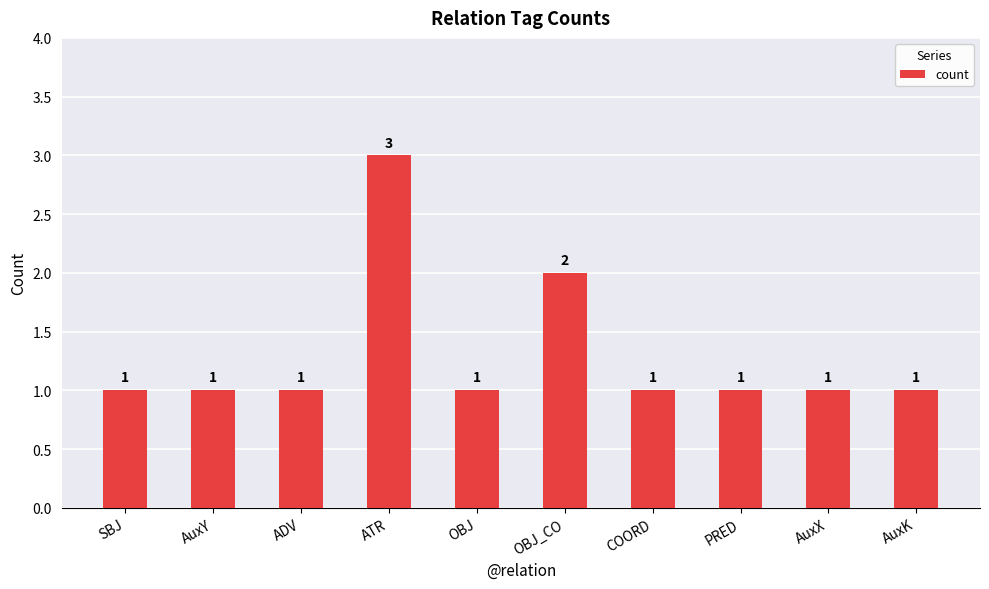

Which label corresponds to the largest value in the chart?

ATR